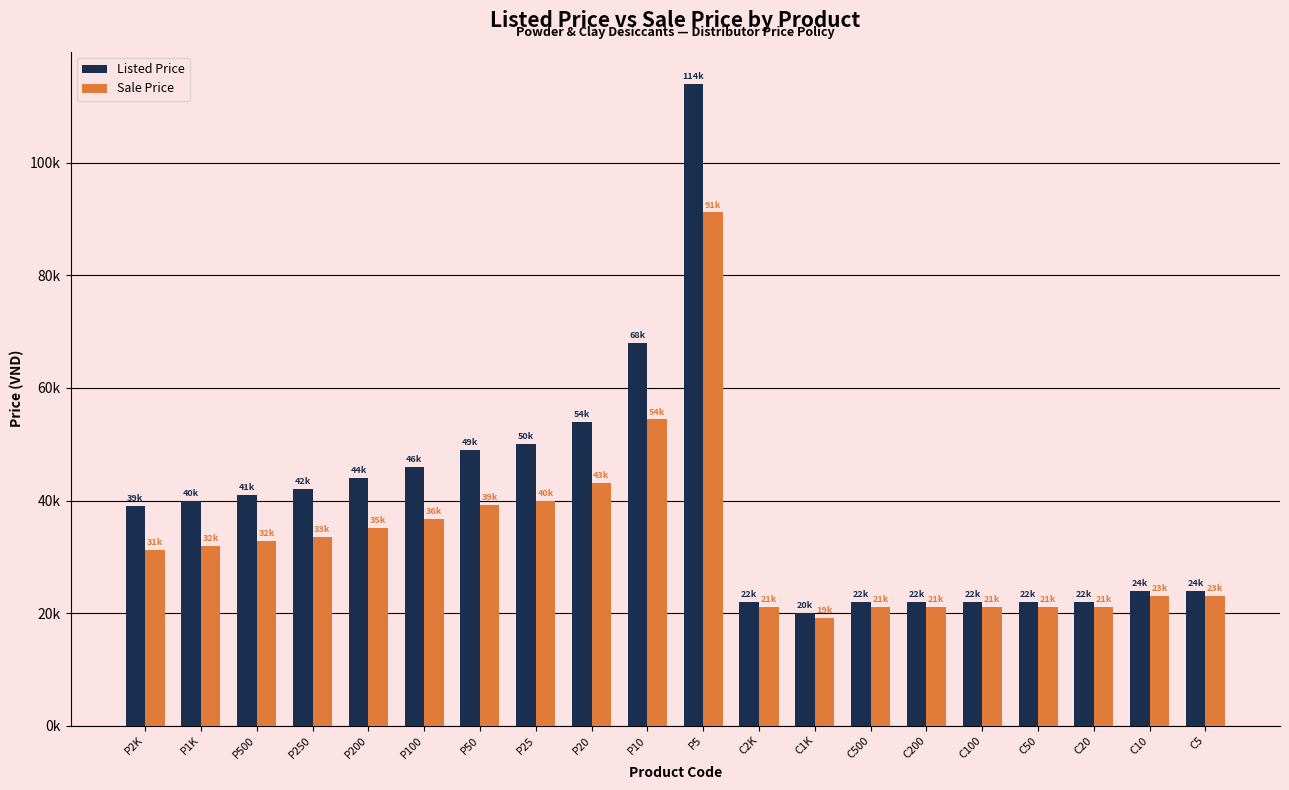

Which label corresponds to the smallest value in the chart?

C1K